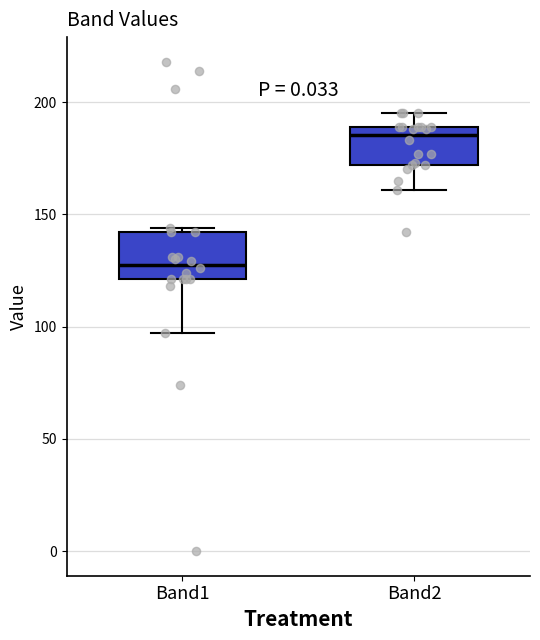

Where is the upper edge of the box for Band1 on the y-axis? The values are not printed on the chart, so give them approximately, as read against the axis.

140